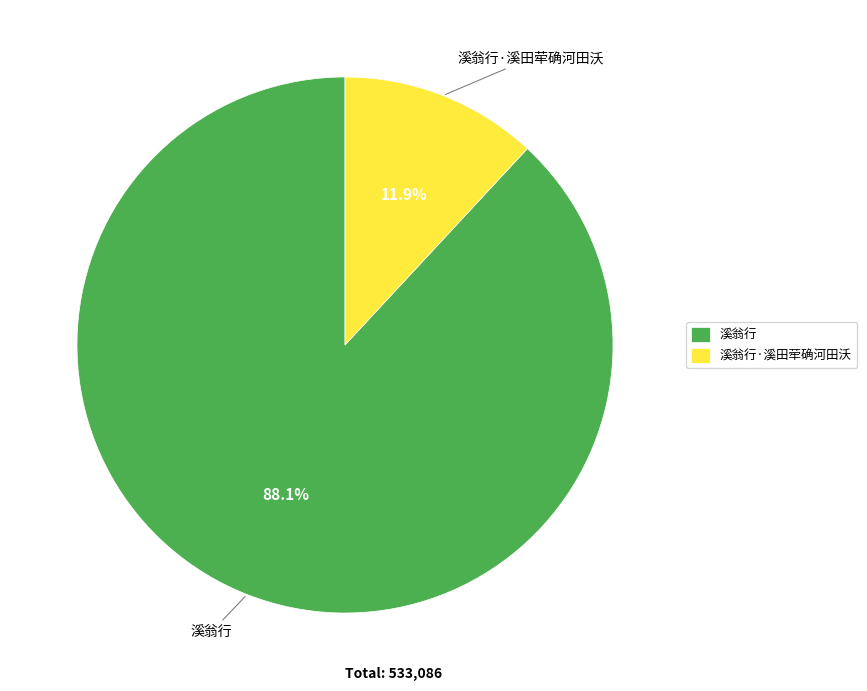

Combined, do 溪翁行 and 溪翁行·溪田荦确河田沃 account for over 50%?

Yes